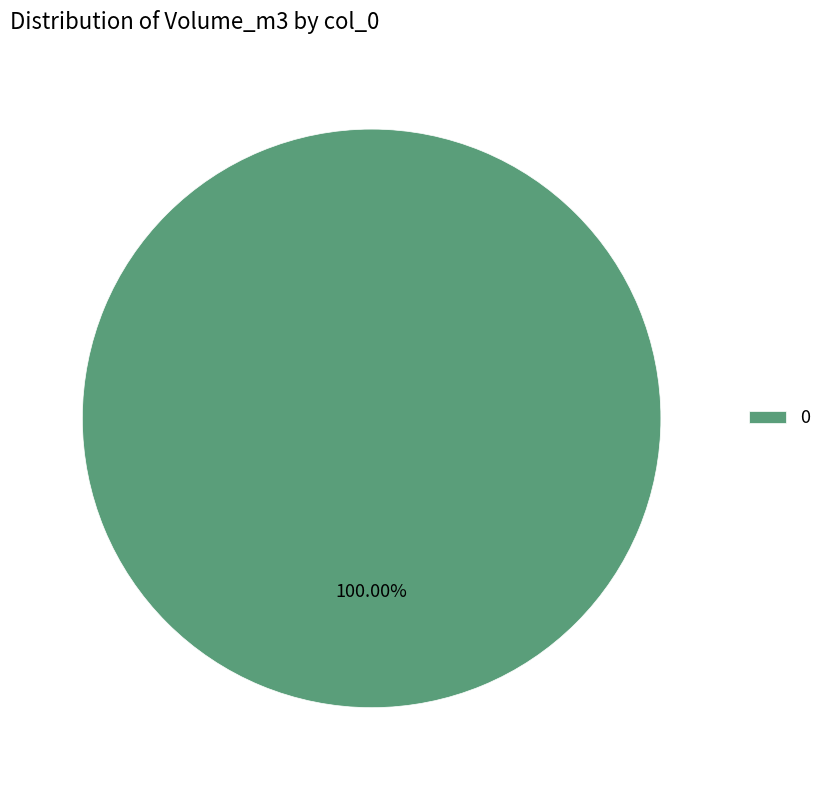

Does any single category account for the majority?

Yes